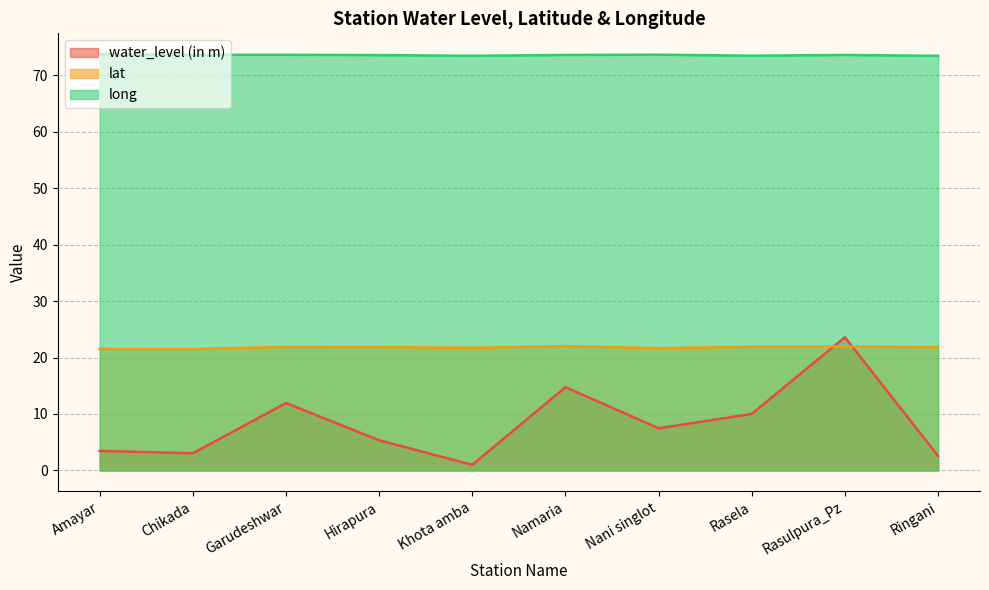

List the series in order of their overall mean, highest first.

long, lat, water_level (in m)